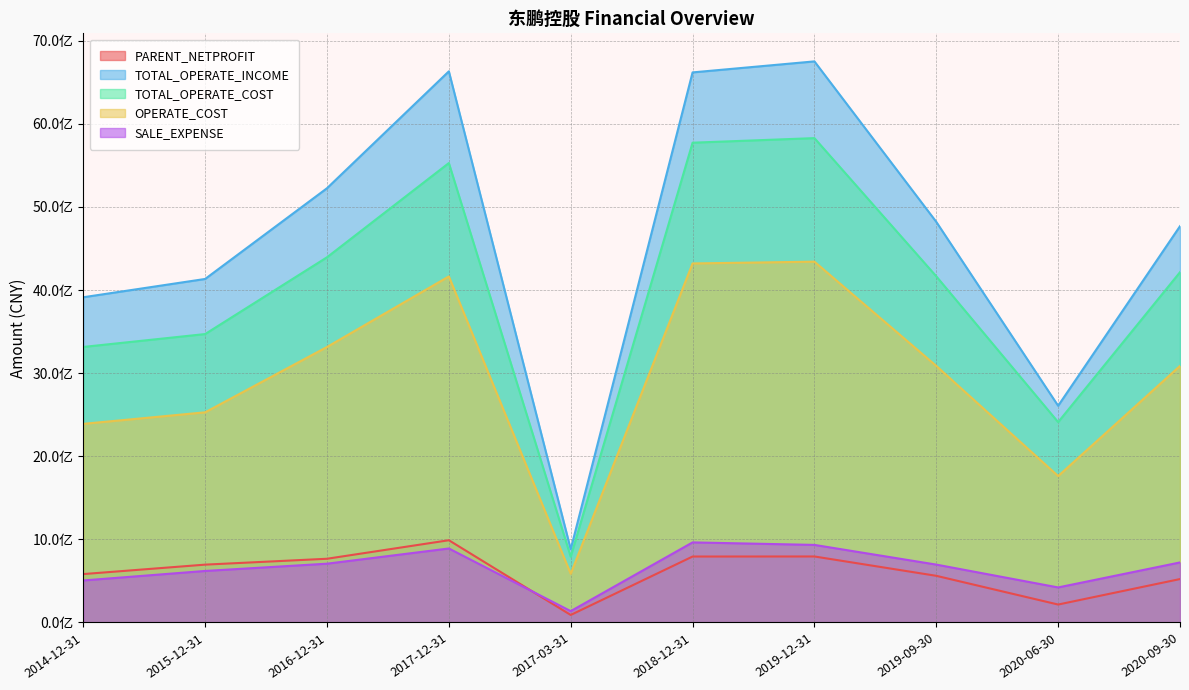

What is the value of the TOTAL_OPERATE_COST point at the 5th from the left?

792110725.8